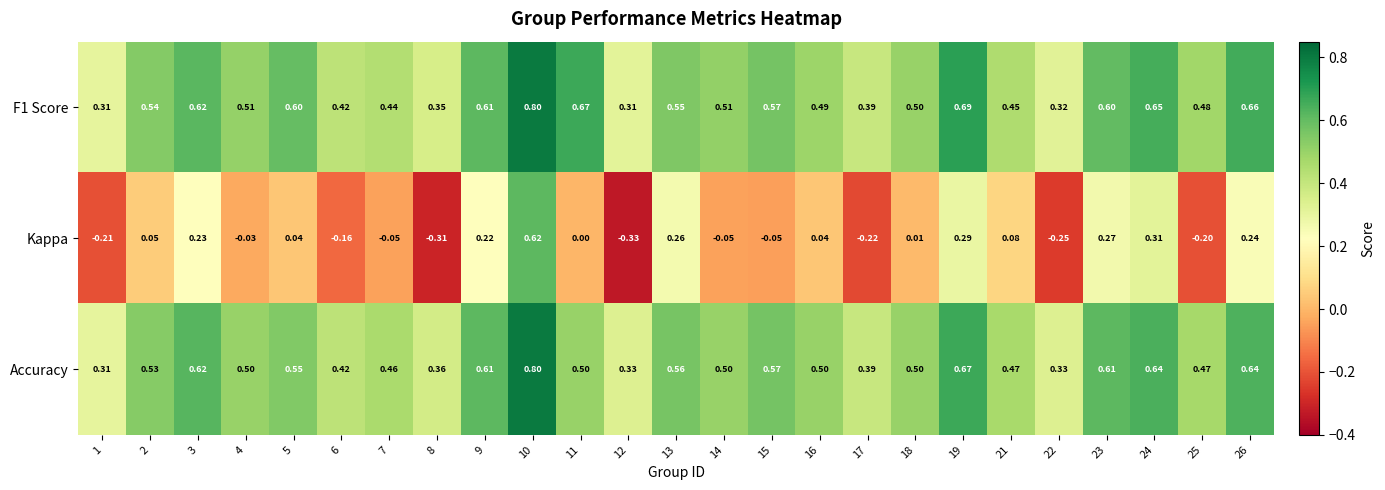

Which series has the largest range (max minus min)?

Kappa